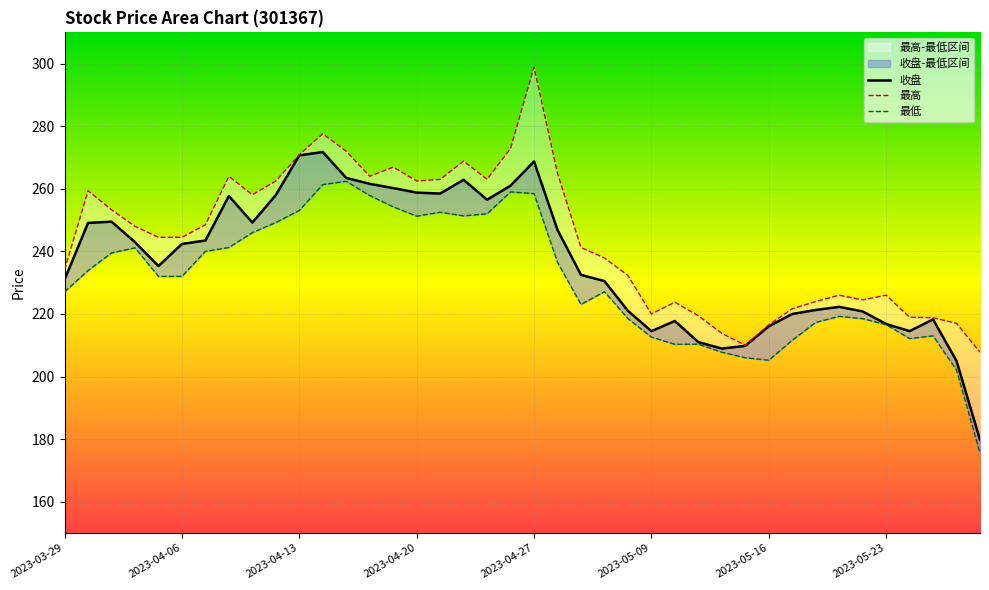

What is the approximate value of 最低 at 2023-05-18?

217.3